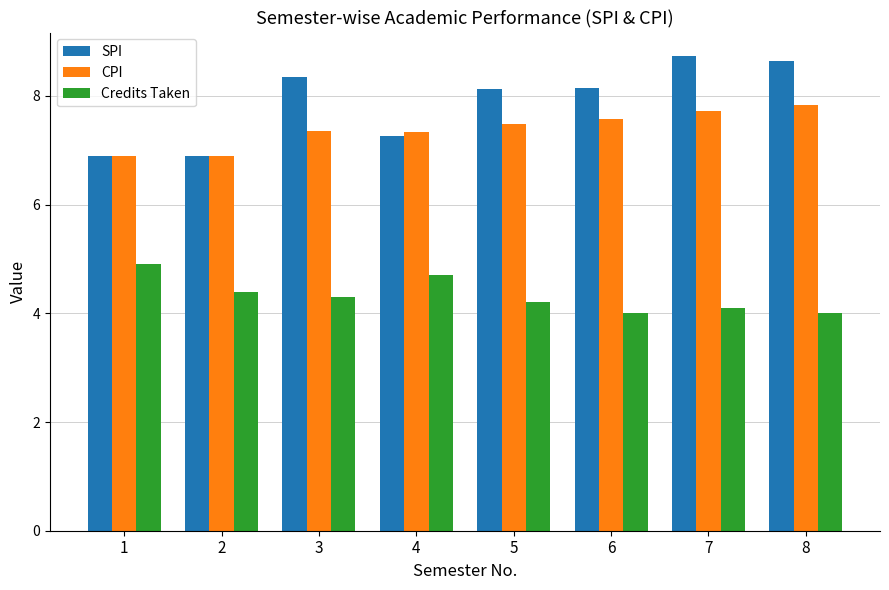

Does the chart contain any negative values?

No